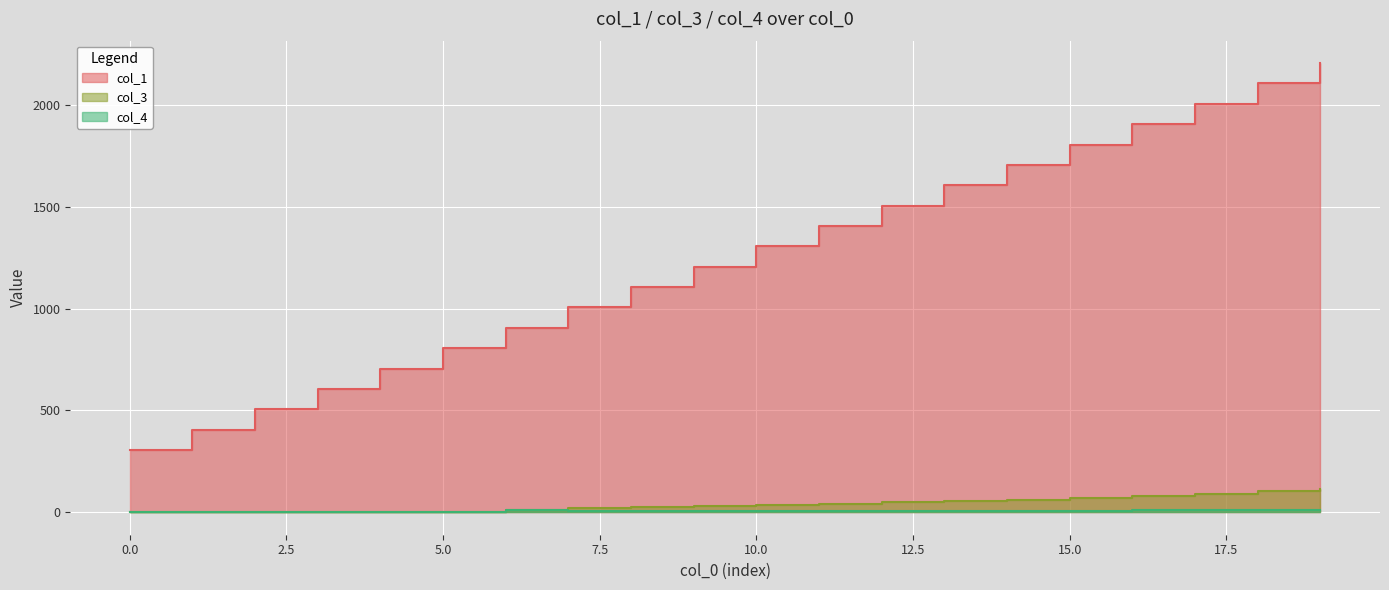

Reading left to right, transcribe all the data shown in this chart.

col_1: 0=306	1=406	2=506	3=606	4=706	5=806	6=906	7=1006	8=1106	9=1206	10=1306	11=1406	12=1506	13=1606	14=1706	15=1806	16=1906	17=2006	18=2106	19=2206
col_3: 0=0	1=0	2=0	3=0	4=0	5=0	6=12	7=20	8=27	9=31	10=37	11=42	12=48	13=55	14=62	15=70	16=80	17=90	18=102	19=113
col_4: 0=0	1=0	2=0	3=0	4=0	5=0	6=12	7=8	8=7	9=4	10=6	11=5	12=6	13=7	14=7	15=8	16=10	17=10	18=12	19=11